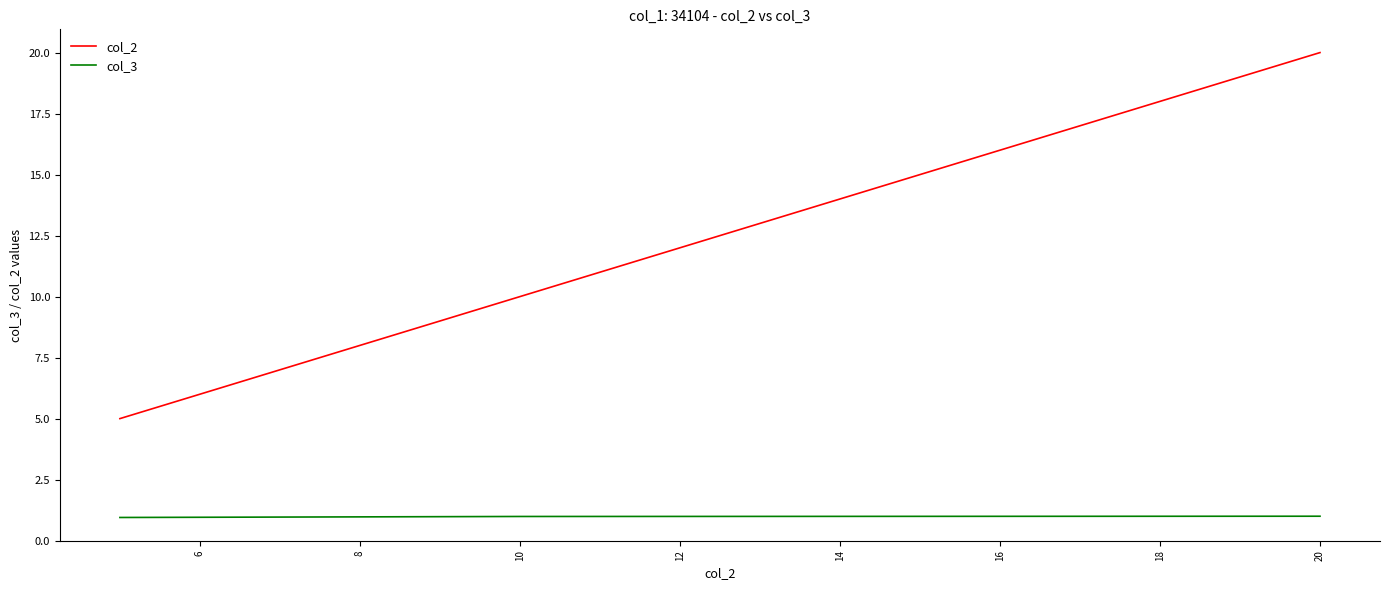

What is the smallest value displayed?

0.9